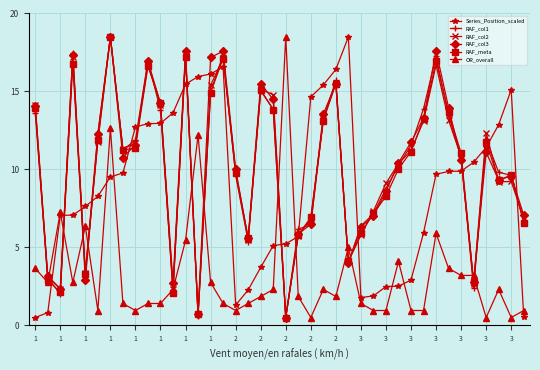

What are all the series names shown in the legend?

Series_Position_scaled, RAF_col1, RAF_col2, RAF_col3, RAF_meta, OR_overall